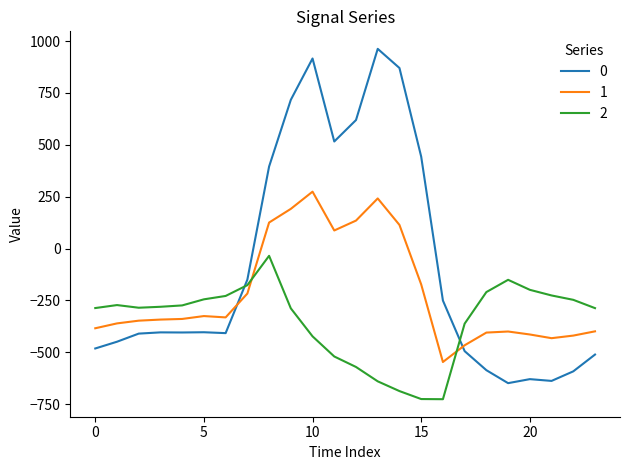

What is the minimum value for 2?

-726.6